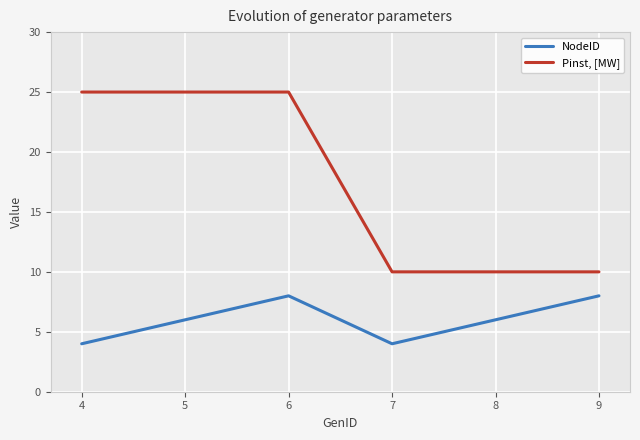

What is the maximum value shown in the chart?

25